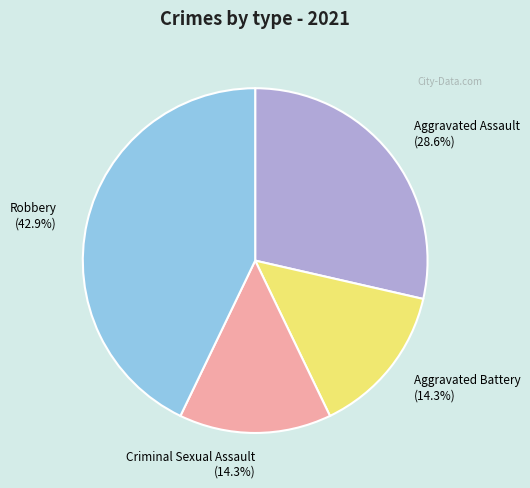

Do Aggravated Assault (28.6%) and Robbery (42.9%) together represent more than half of the pie?

Yes